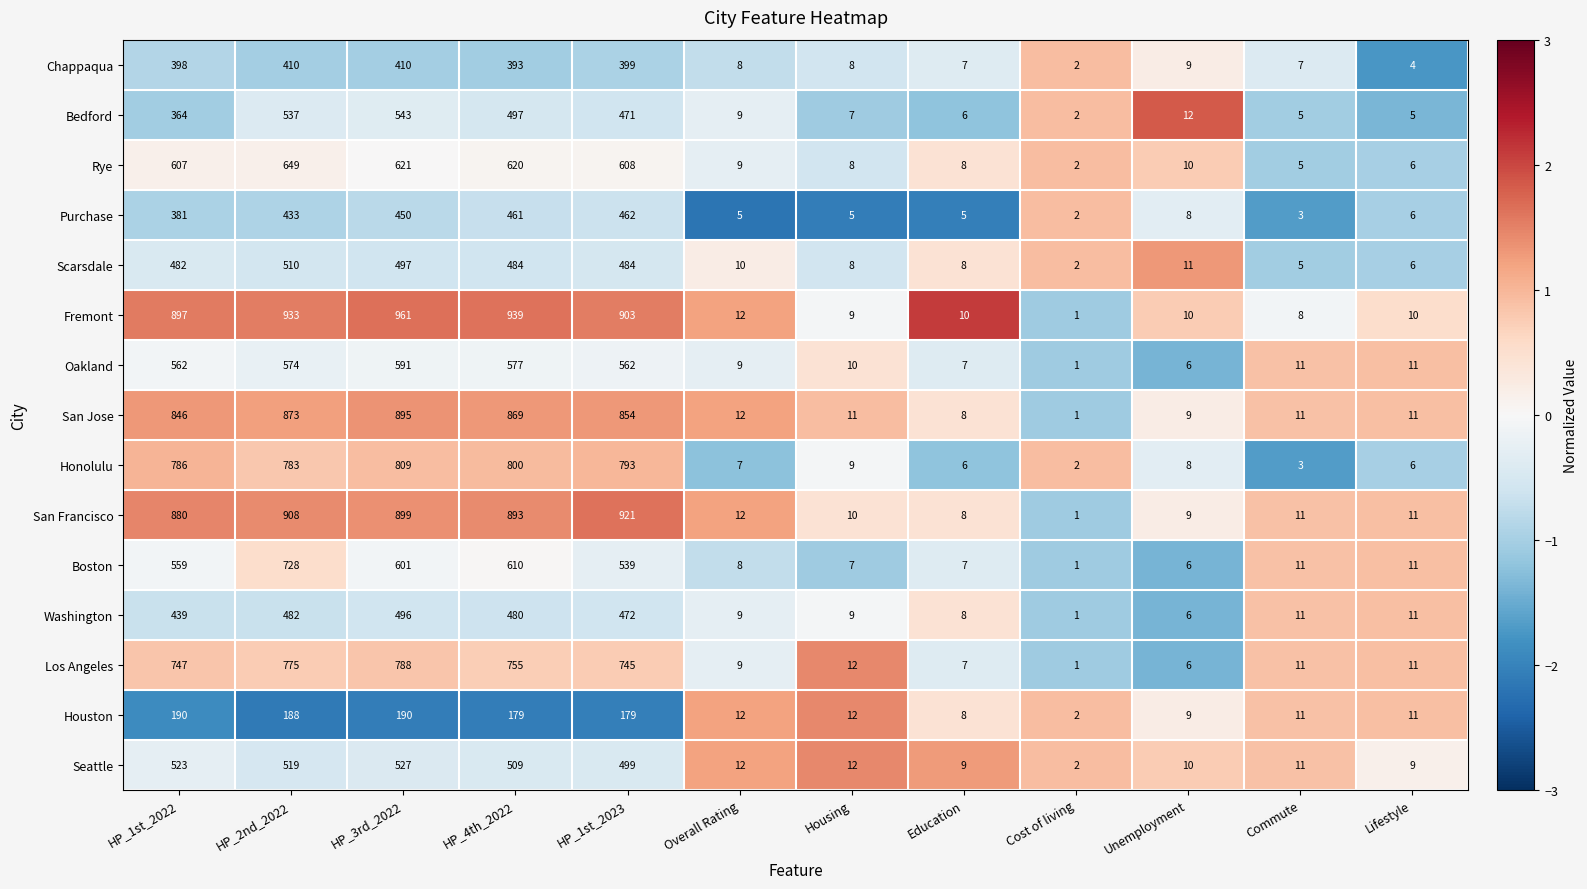

What value does the San Francisco series have at Education, to the nearest 10?

10